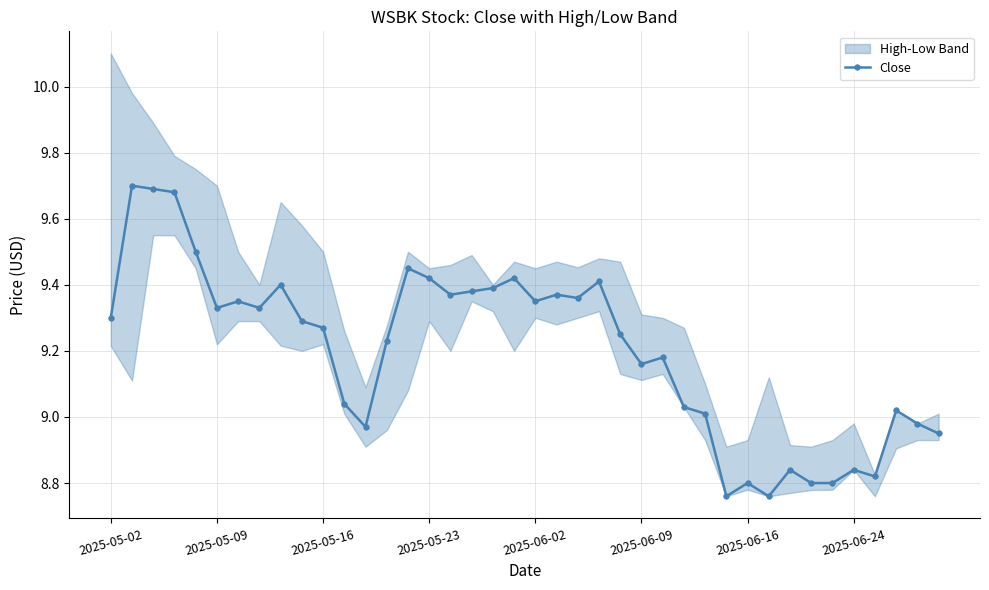

True or false: Close has a value of 8.8 at 2025-06-16.

True